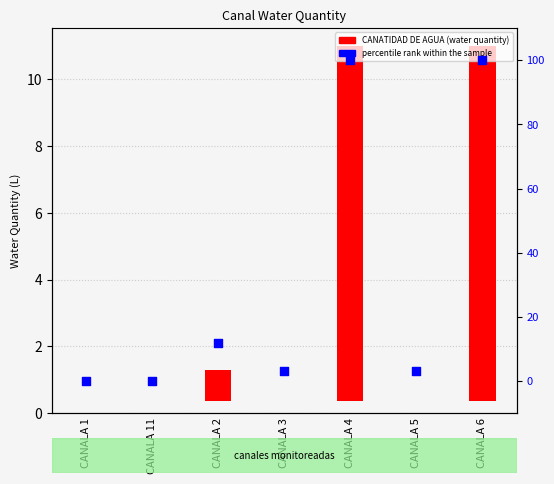

What is the change in value from CANALA 1 to CANALA 4?

+100.0